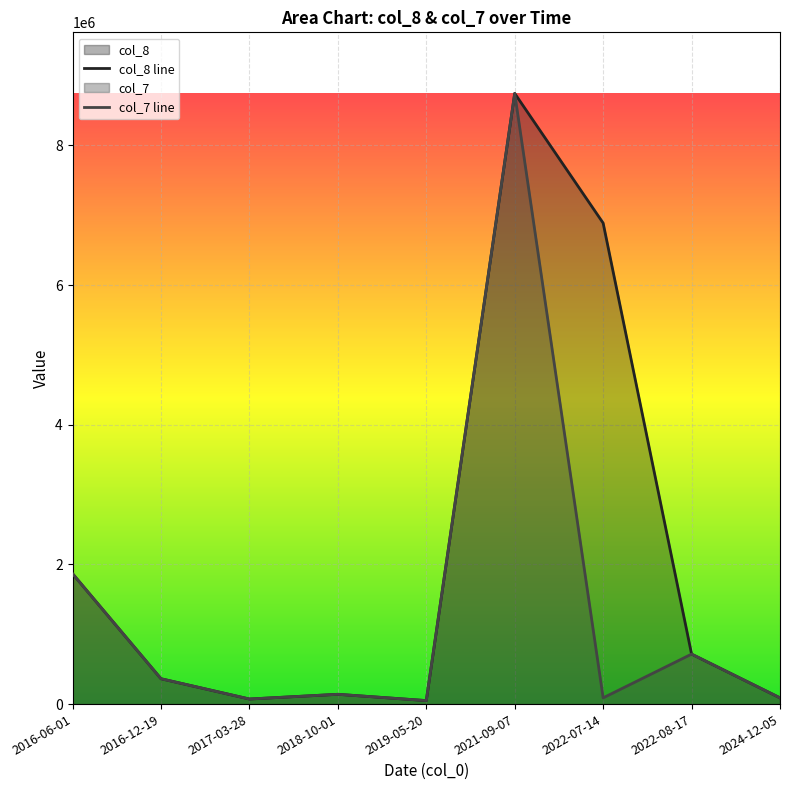

Which series has the largest range (max minus min)?

col_8